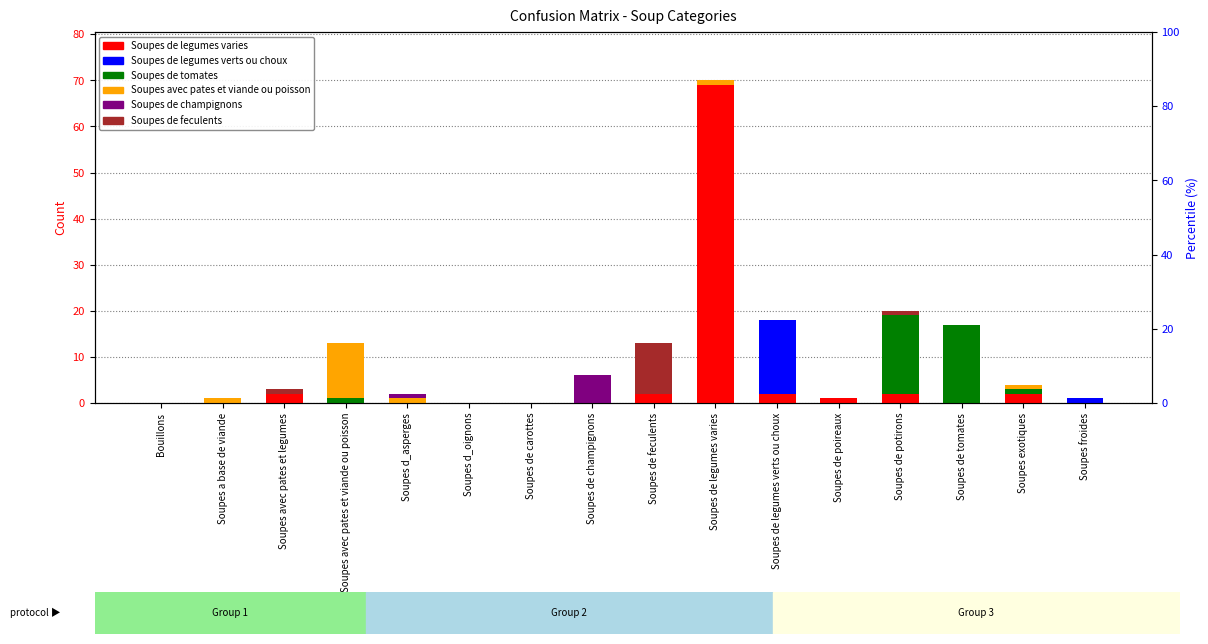

Is the value of Soupes de legumes verts ou choux at Soupes d_oignons greater than the value of Soupes de champignons at Soupes exotiques?

No